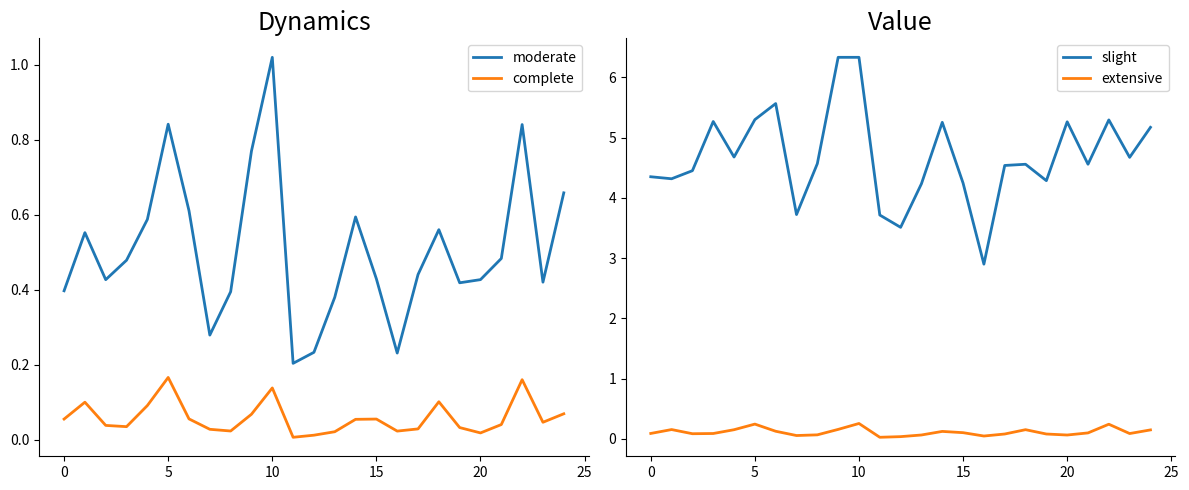

Rank the series by their maximum value, from lowest to highest.

complete, extensive, moderate, slight